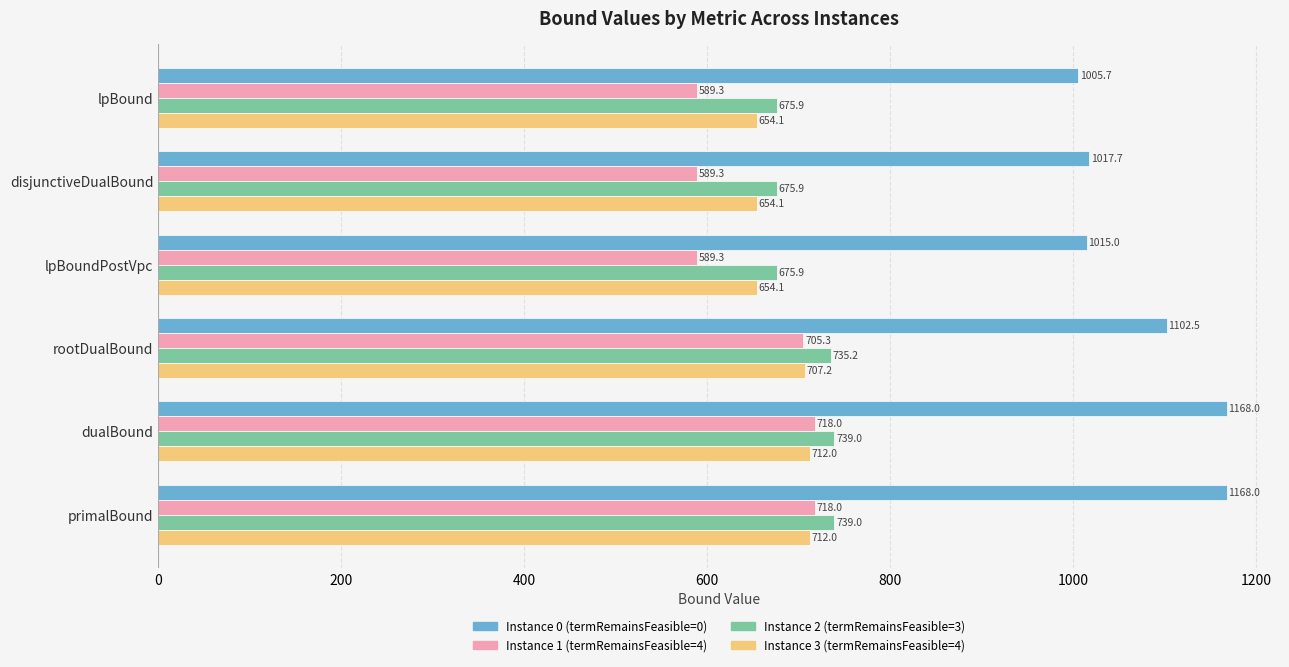

What is the spread (max minus min) of values at lpBound?

416.4